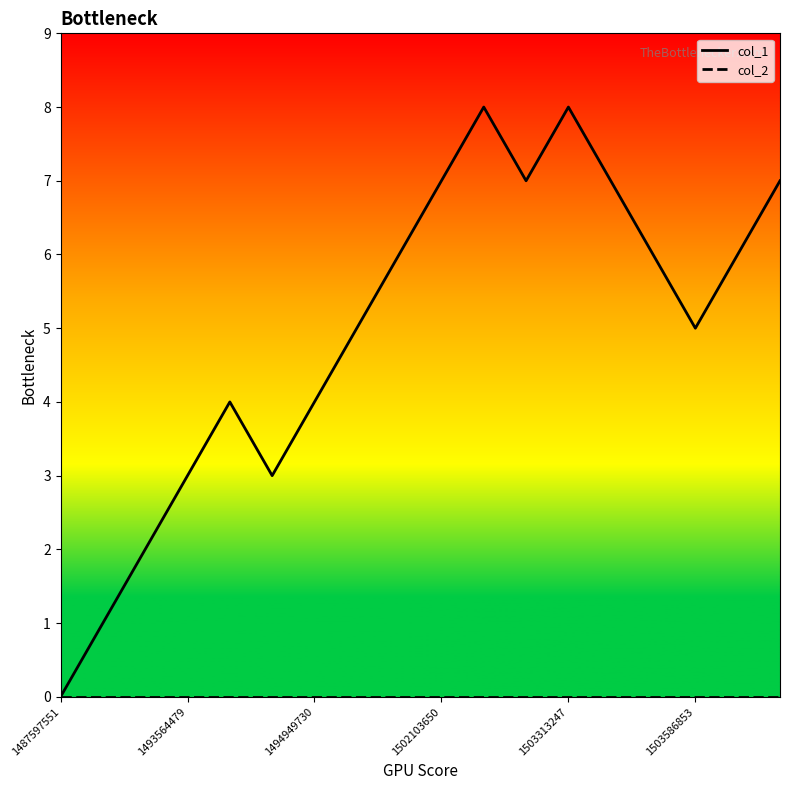

Which series has the largest total across all categories?

col_1